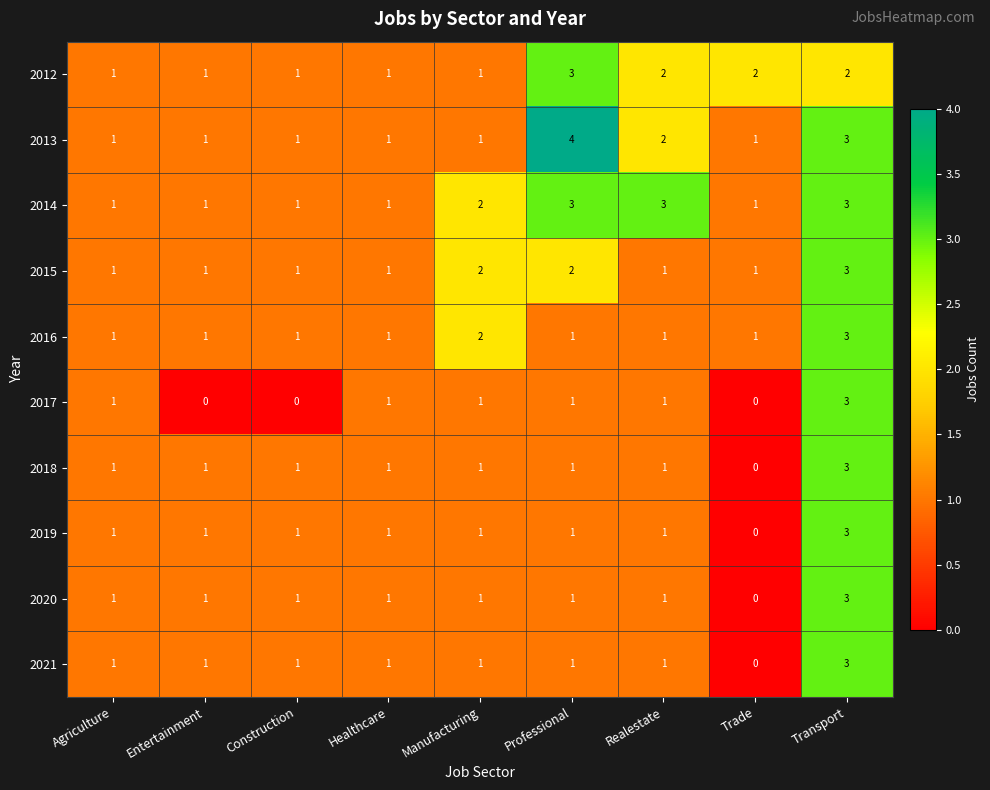

Which label corresponds to the largest value in the chart?

Professional